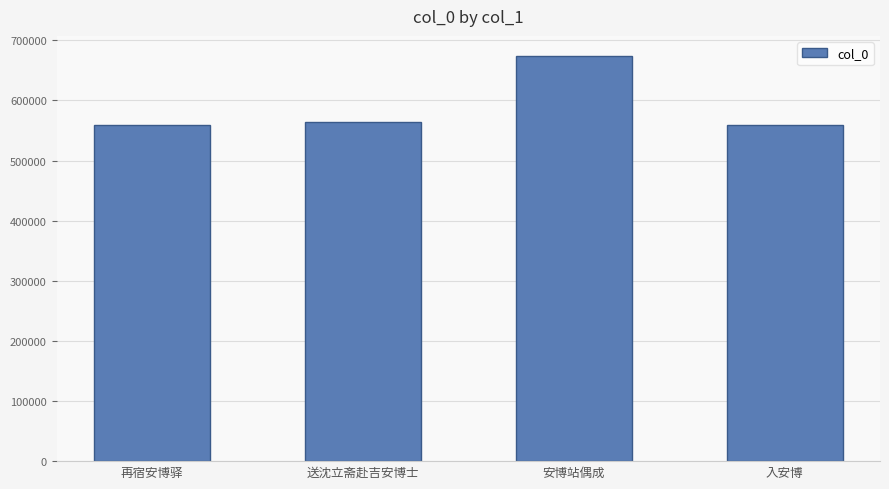

Where is the data nearest to the value 616269?

送沈立斋赴吉安博士